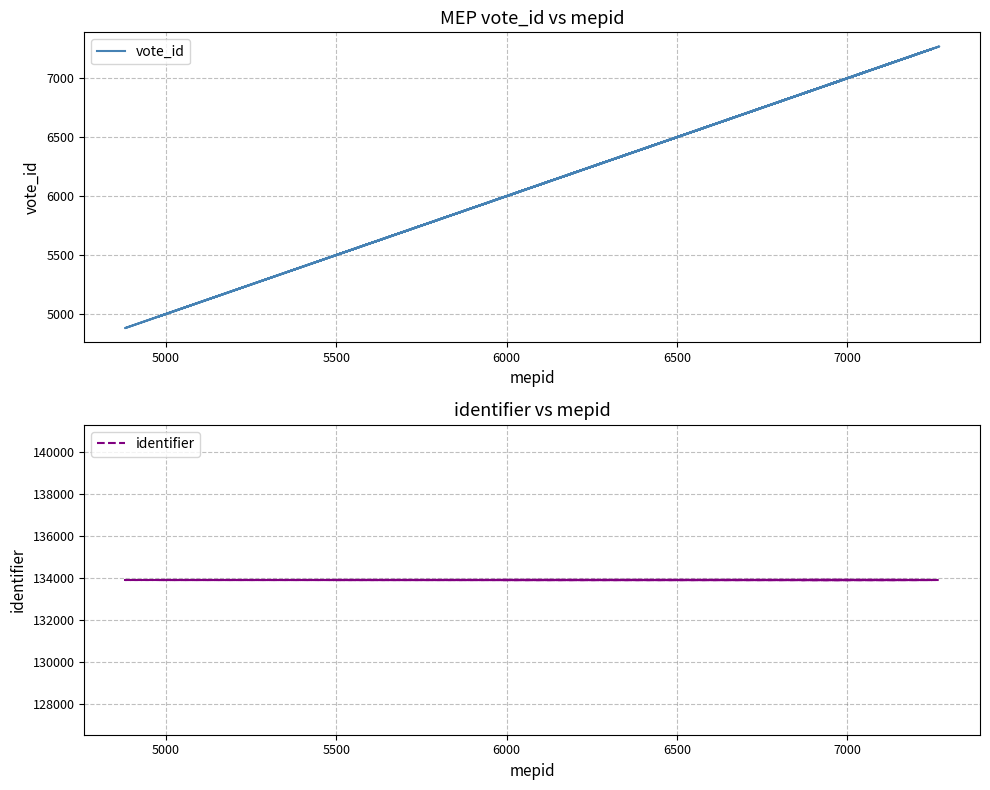

At how many categories does at least one series exceed 99452?

20